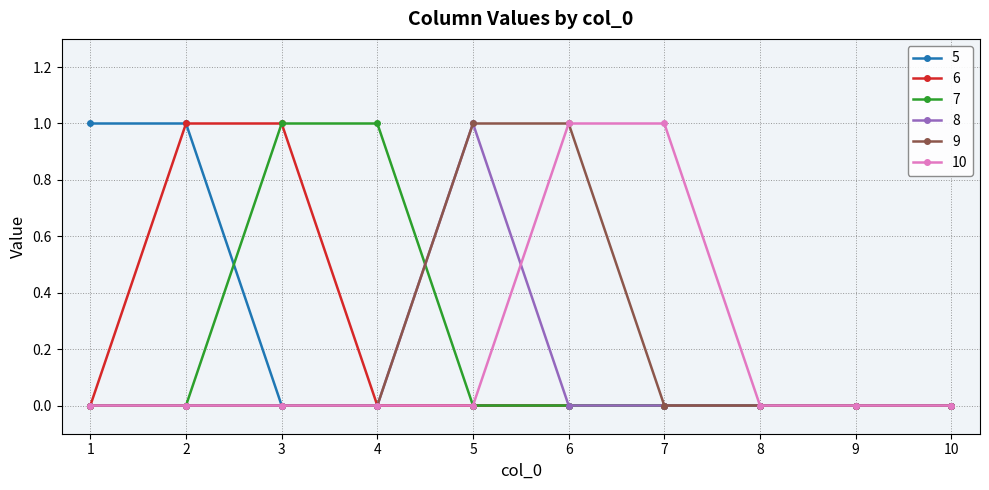

Is it true that 6 equals 1 at 5?

False